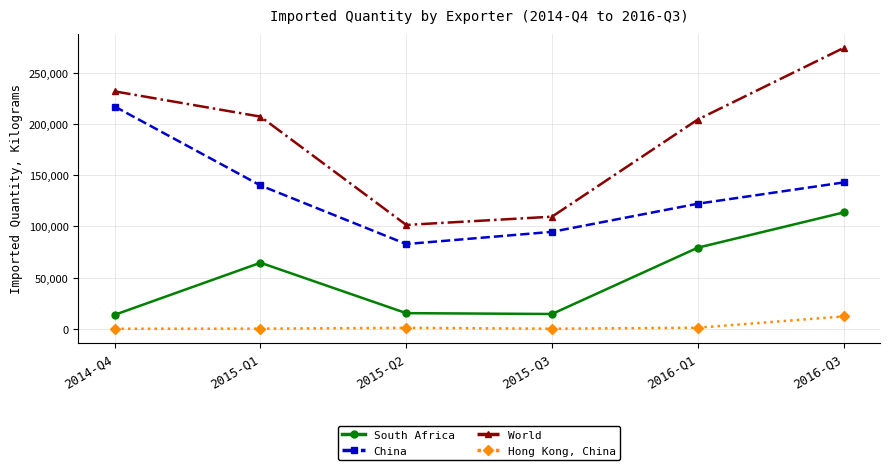

Count the number of categories in the chart.

6